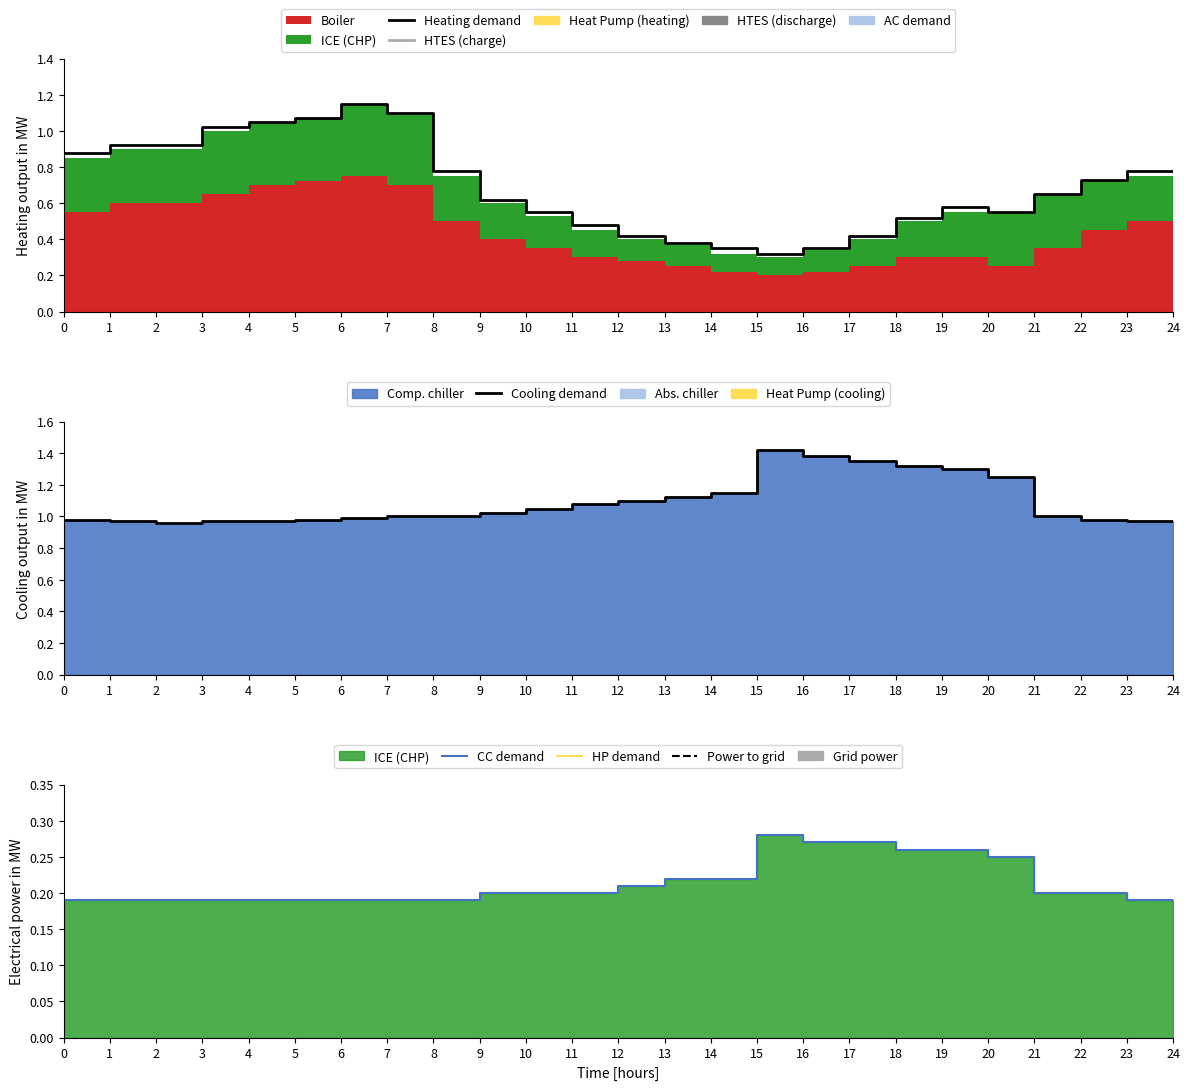

What is the smallest value displayed?

0.2